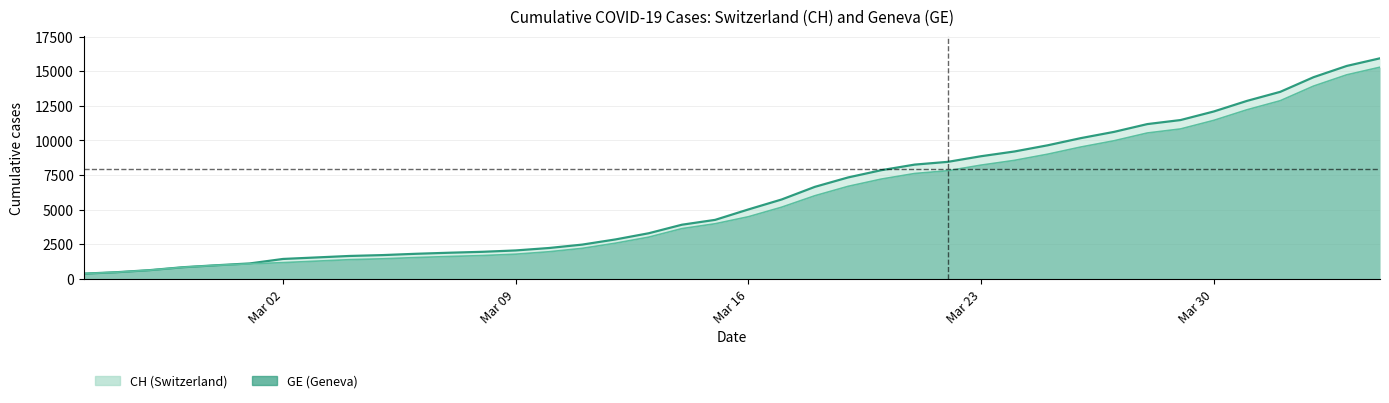

Does the chart display data point markers on the line(s)?

No